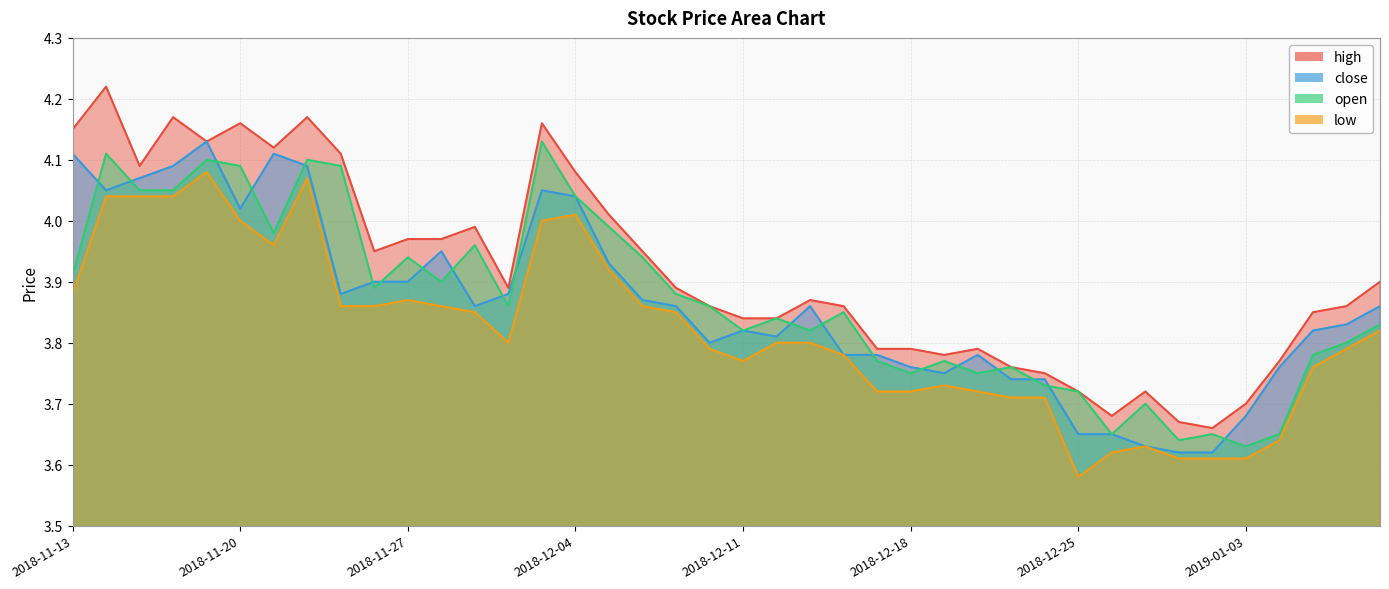

What position from the right is 2018-12-06?

23